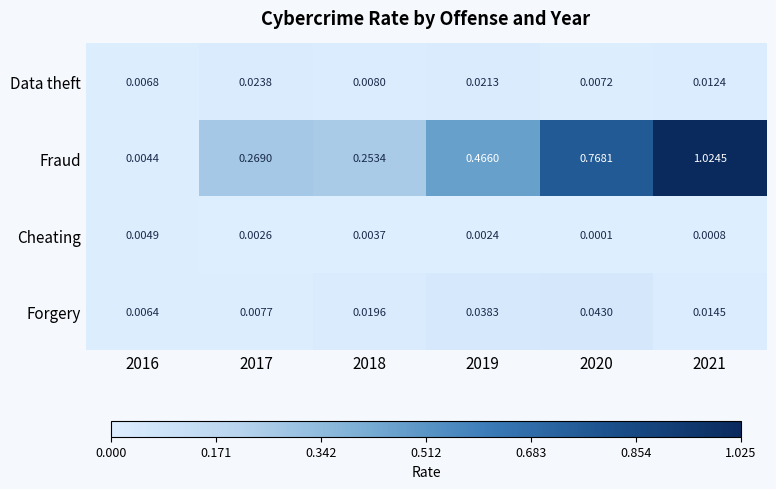

Between 2016 and 2017, which series saw the biggest shift?

Fraud